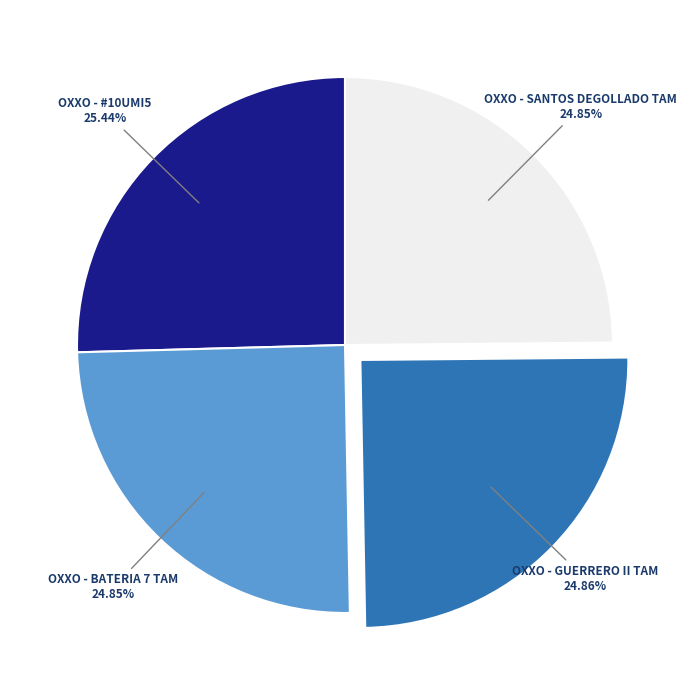

Does any single category account for the majority?

No